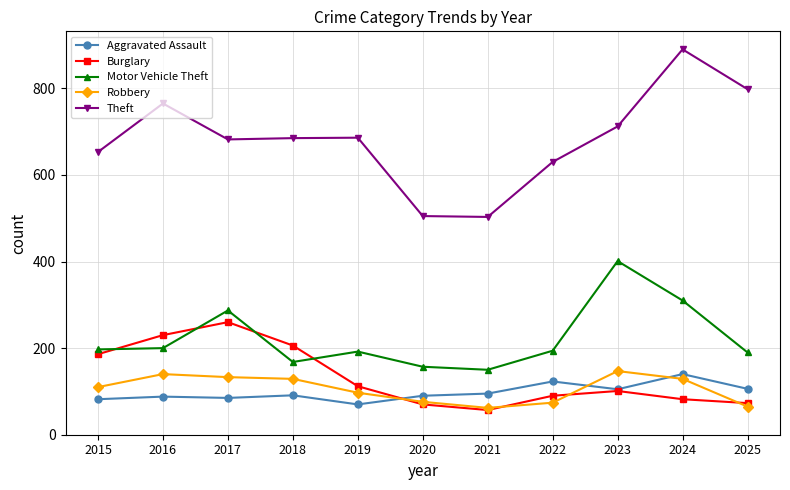

At which category does Motor Vehicle Theft reach its first local peak?

2017